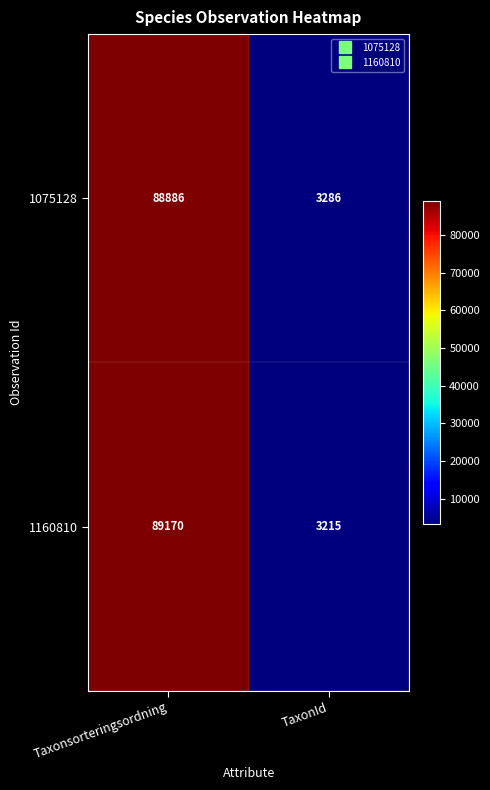

What is the sum of the 1075128 values at Taxonsorteringsordning and TaxonId?

92172